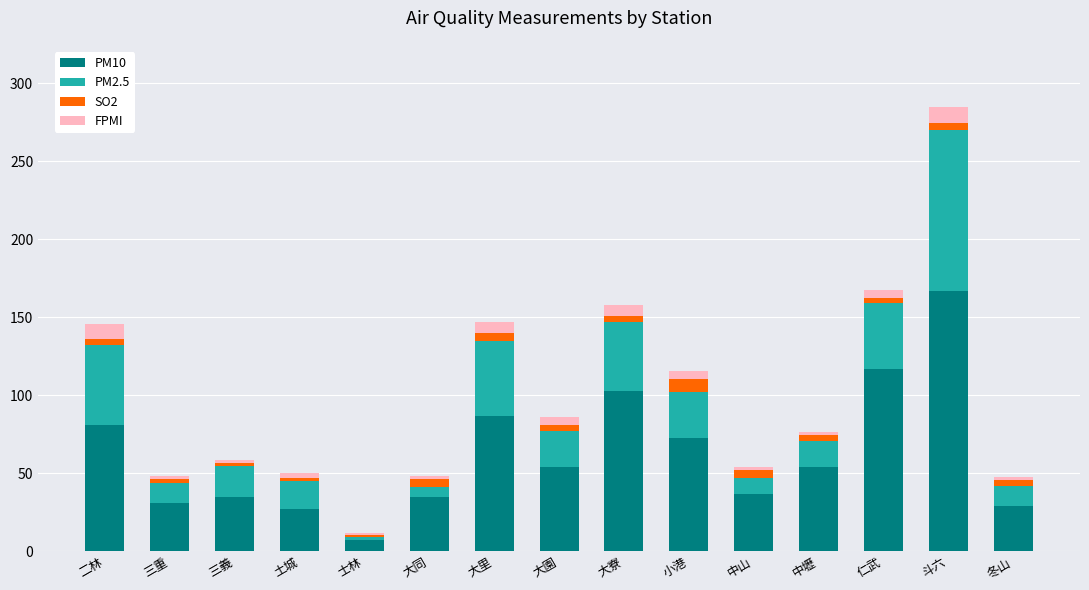

How many bars are there in total?

15